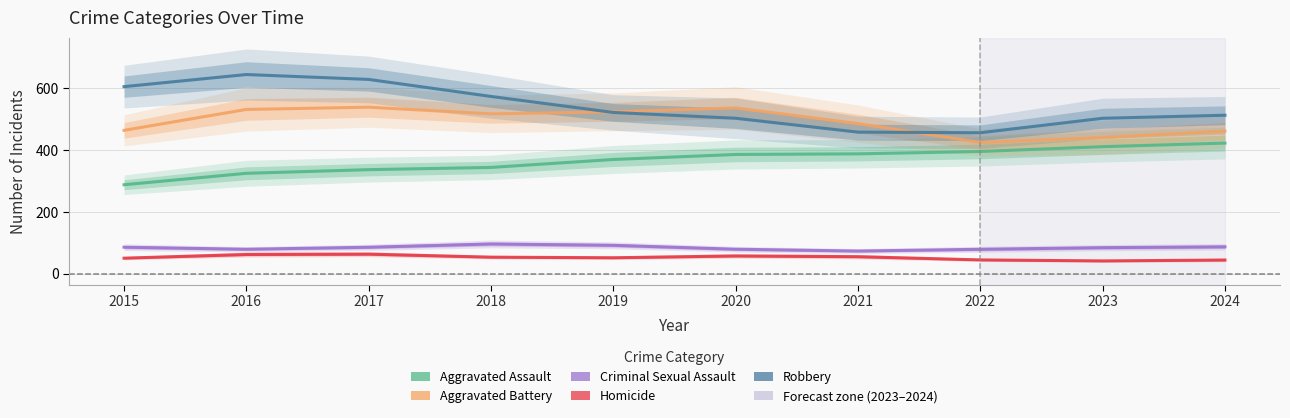

True or false: Homicide has more than 0 points higher than both neighbors.

True